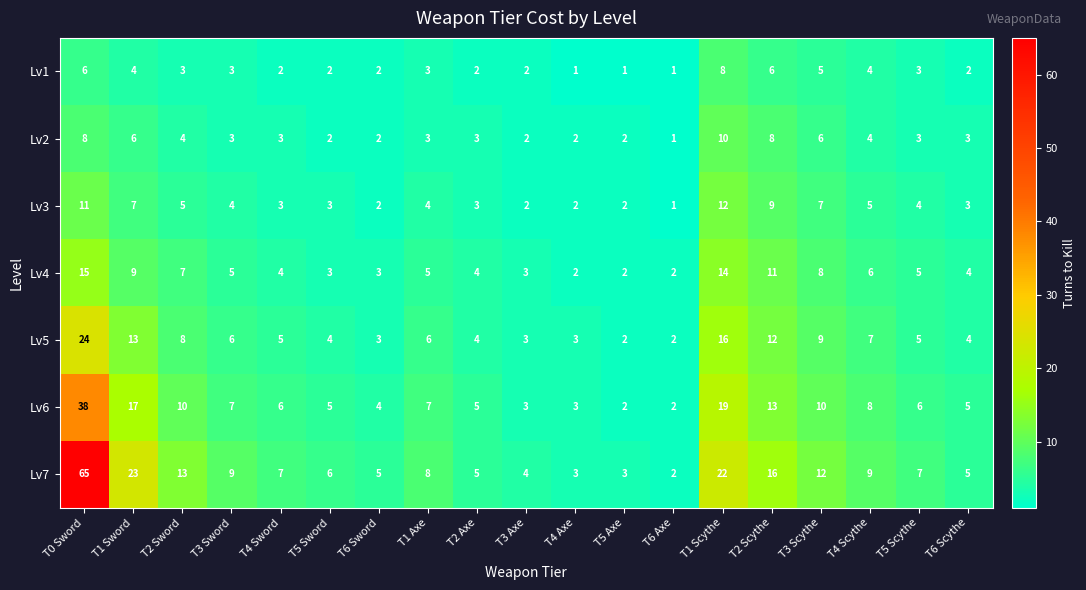

Read the Lv7 value at T5 Scythe, to the nearest 10.

10